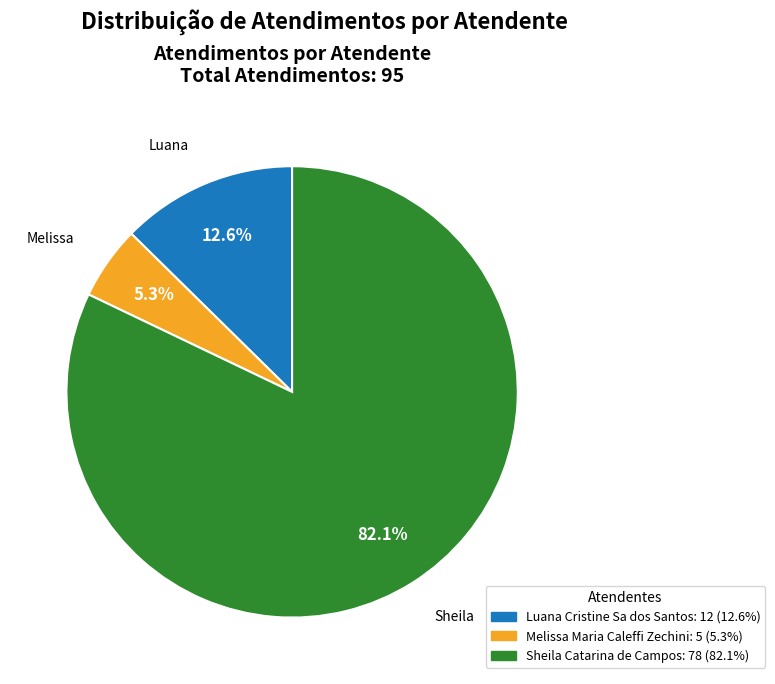

Which category has the biggest portion of the pie?

Sheila Catarina de Campos